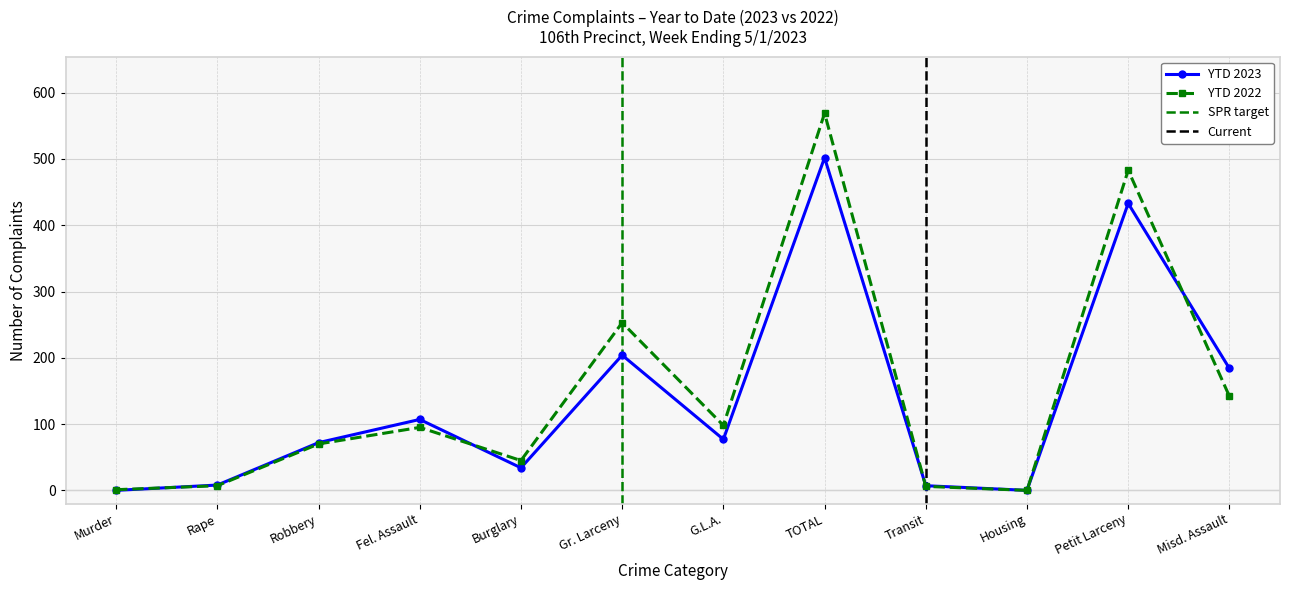

At which label is YTD 2022 closest to 284?

Gr. Larceny